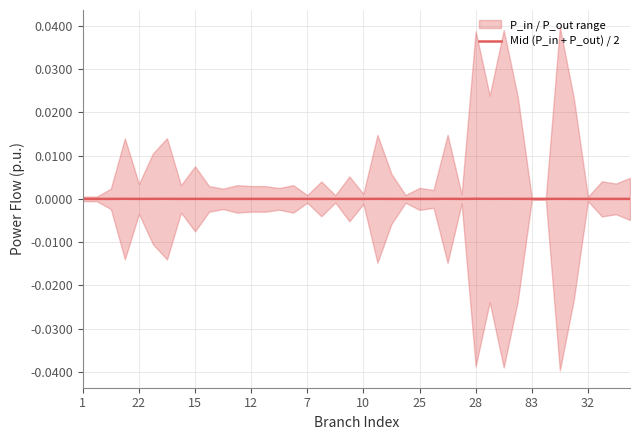

What is the label of the 6th point from the left?

10